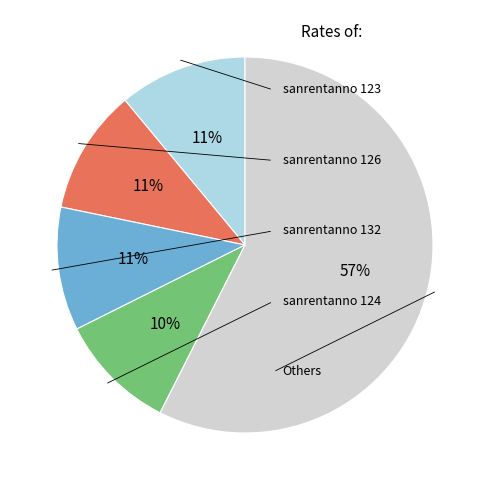

Is there any slice that represents more than half of the pie?

Yes